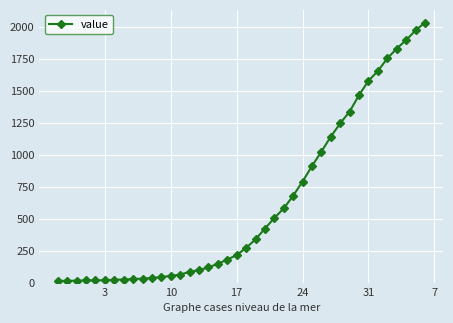

What is the greatest value displayed?

2032